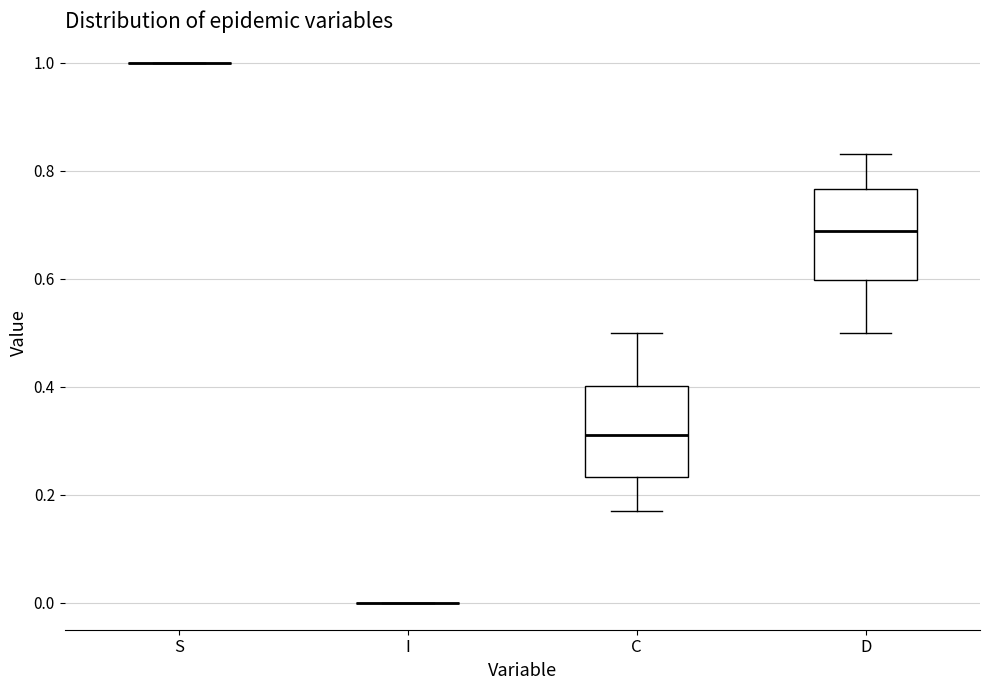

Reading left to right, transcribe this box plot: for each box, give where its median line is, the range the box spans, and where its two whiskers end, as read against the y-axis. The values are not printed on the chart, so give them approximately, as read against the axis.

S: box collapsed to a line at 1.00, whiskers 1.00 to 1.00
I: box collapsed to a line at 0.00, whiskers 0.00 to 0.00
C: median 0.32, box 0.24 to 0.40, whiskers 0.16 to 0.50
D: median 0.68, box 0.60 to 0.76, whiskers 0.50 to 0.84